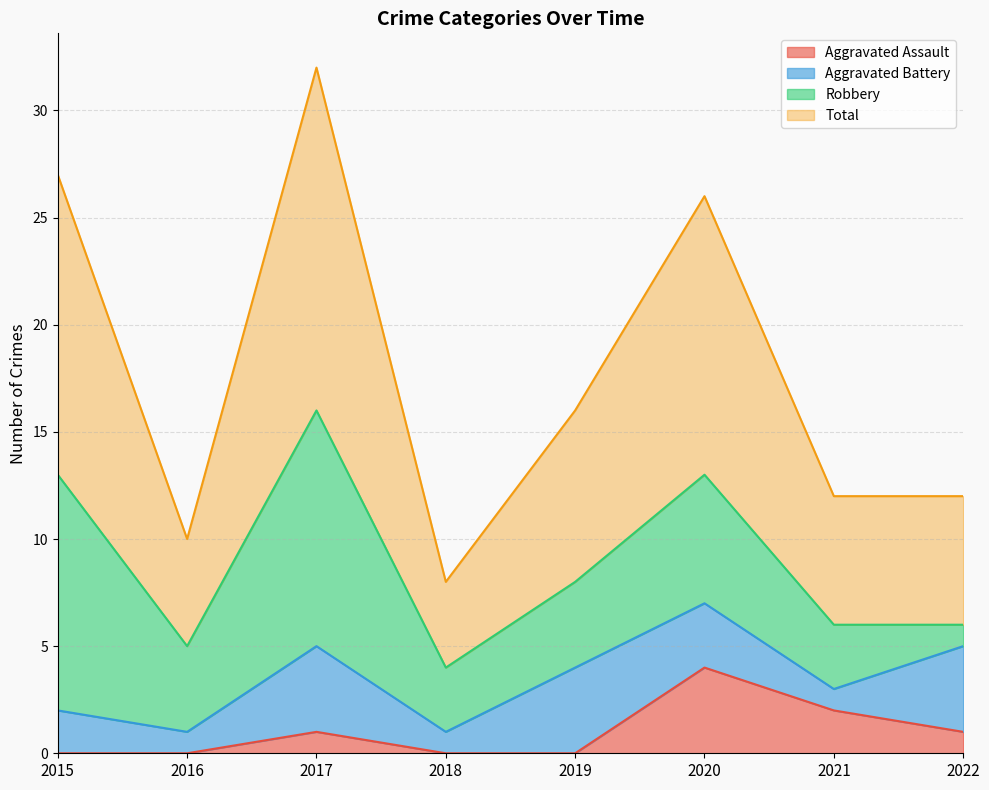

In Aggravated Assault, how many points are higher than both neighbors (excluding endpoints)?

2